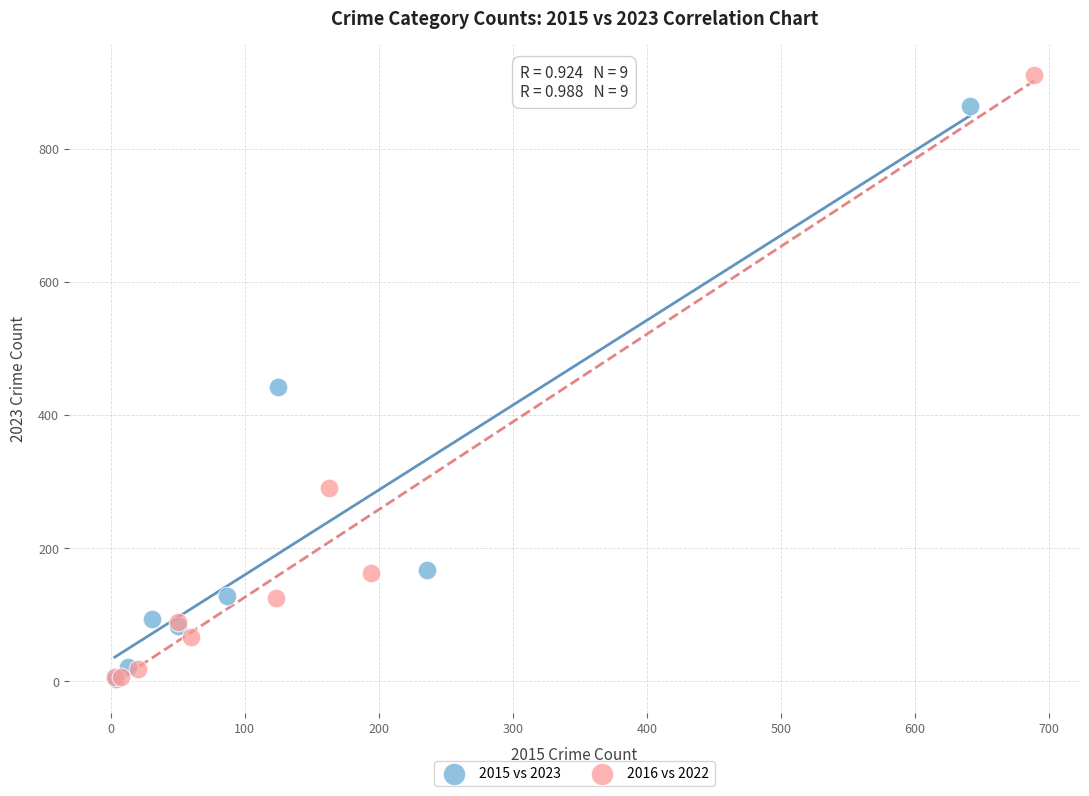

Which series has the largest Y range (max minus min)?

2016 vs 2022